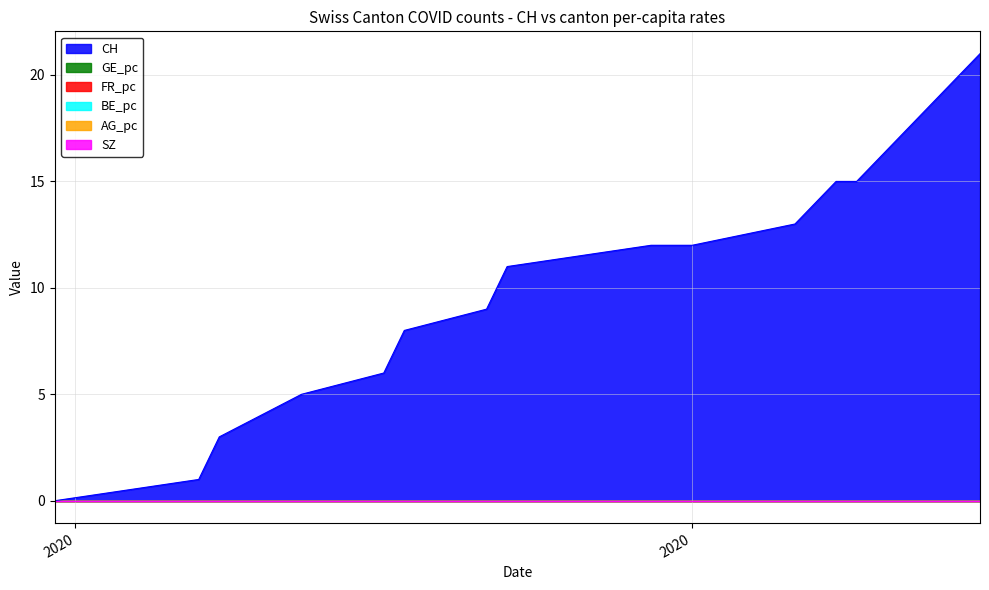

How many categories are shown in the chart?

20